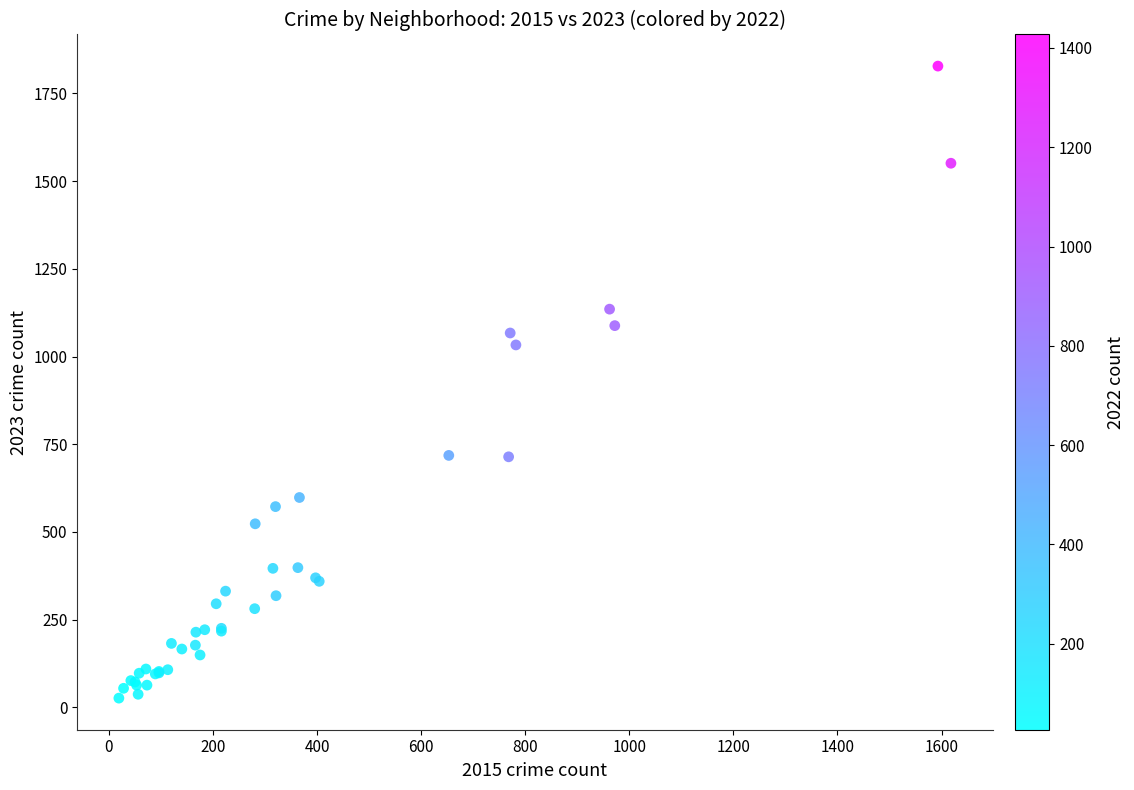

What Y value in the scatter plot is closest to 927?

1033